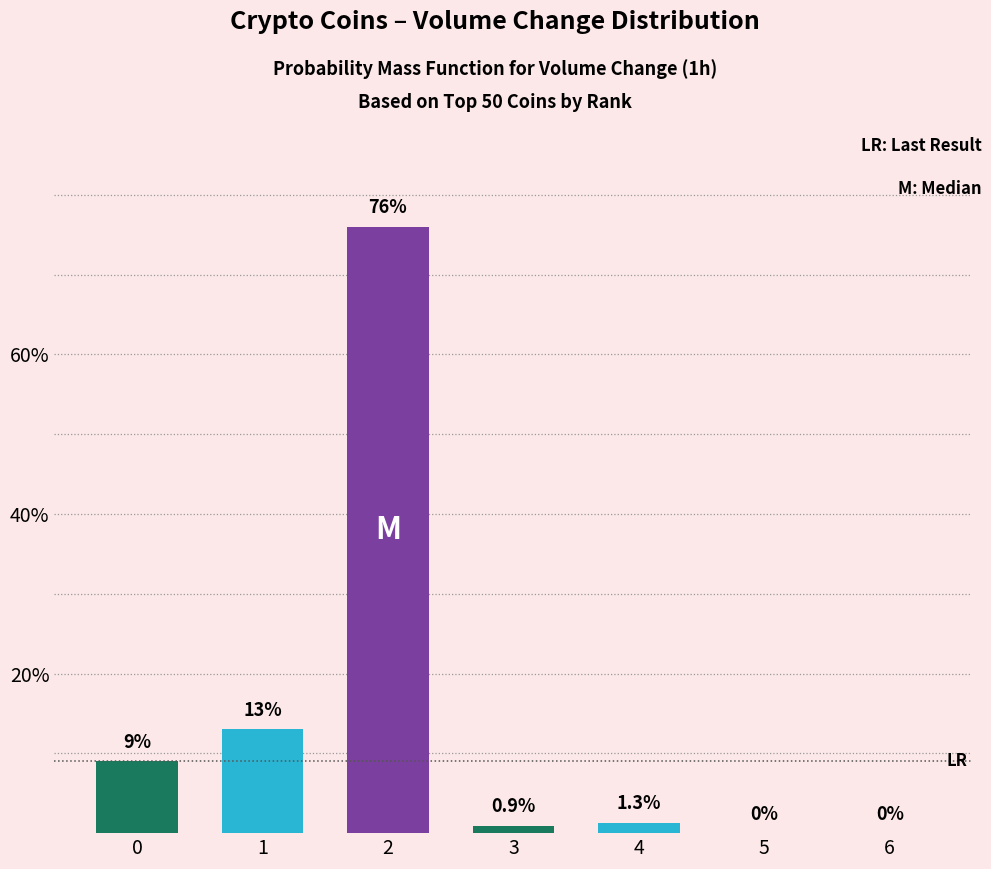

Reading left to right, list all the values displayed in this chart.

0=9.0	1=13.0	2=76.0	3=0.9	4=1.3	5=0.0	6=0.0